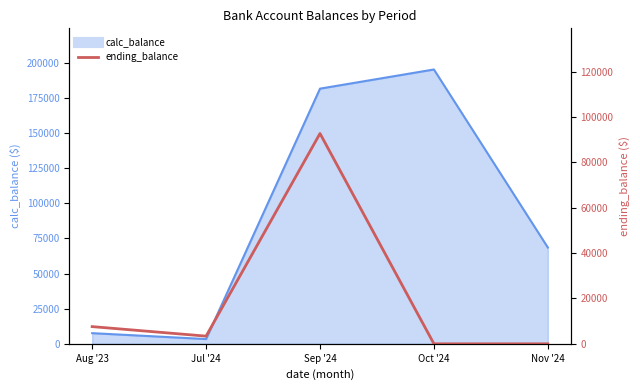

Where is the first local minimum?

Jul '24